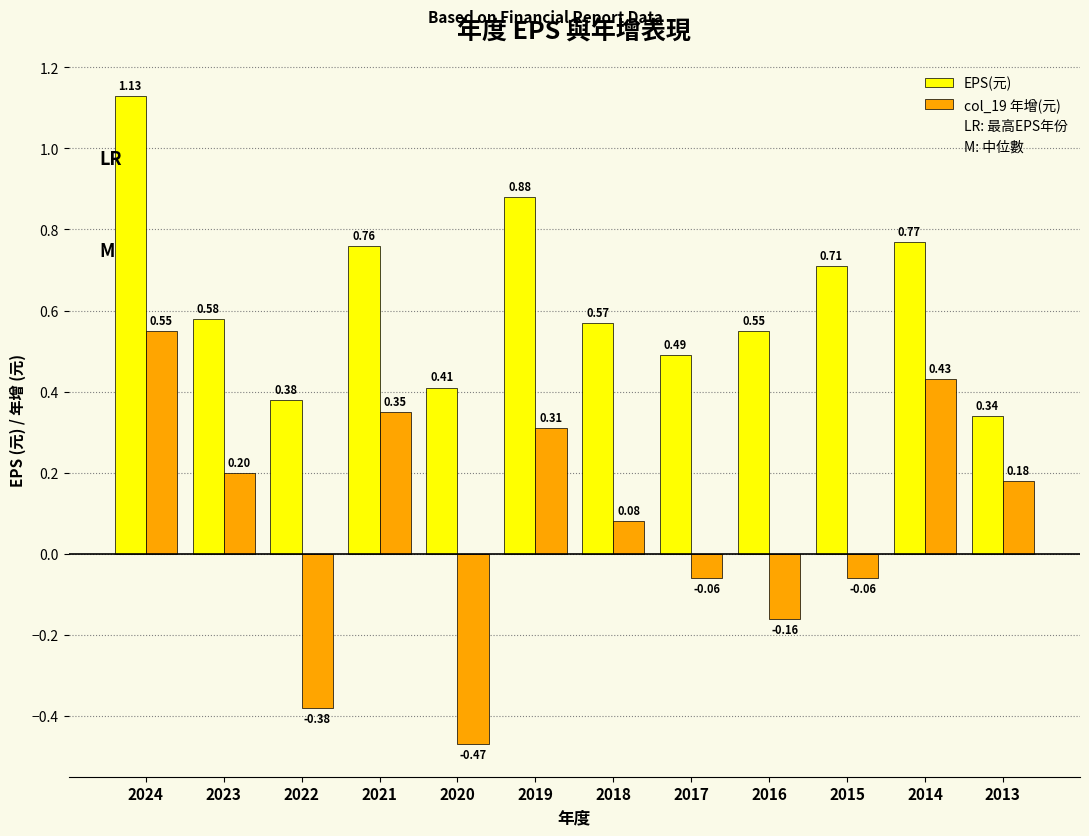

What is the sum of the EPS(元) values at 2014 and 2015?

1.5